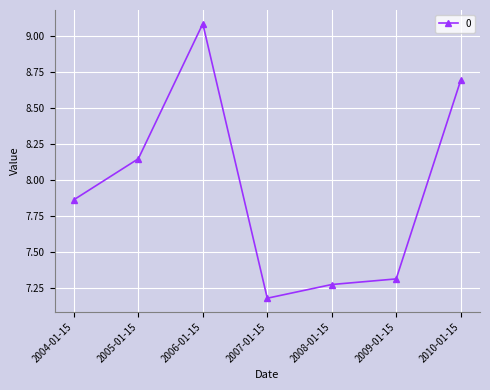

List the labels in order of value, largest first.

2006-01-15, 2010-01-15, 2005-01-15, 2004-01-15, 2009-01-15, 2008-01-15, 2007-01-15